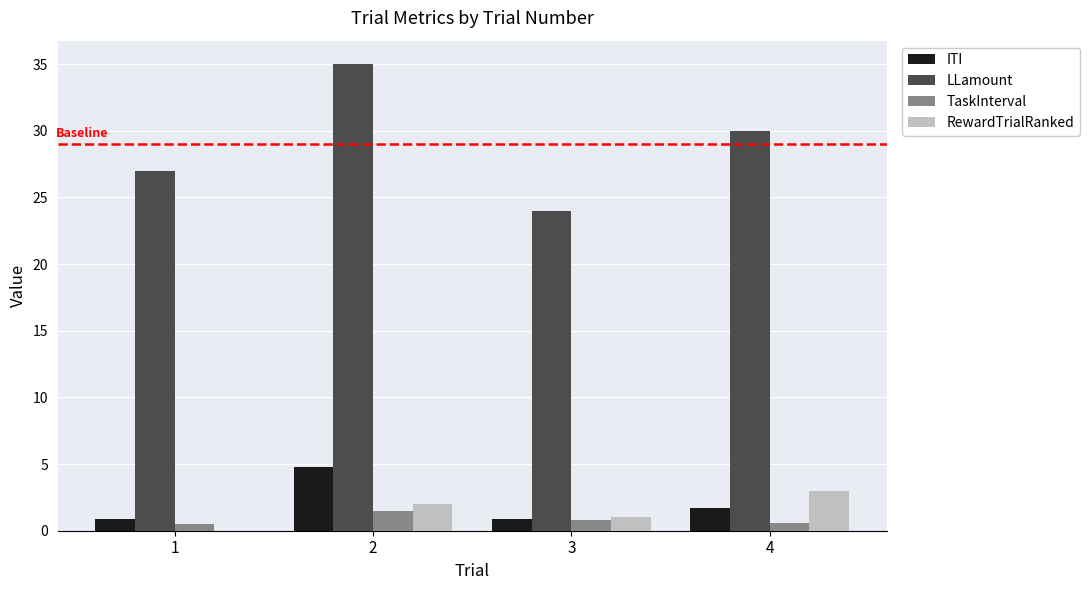

What is the sum of all ITI values?

8.3